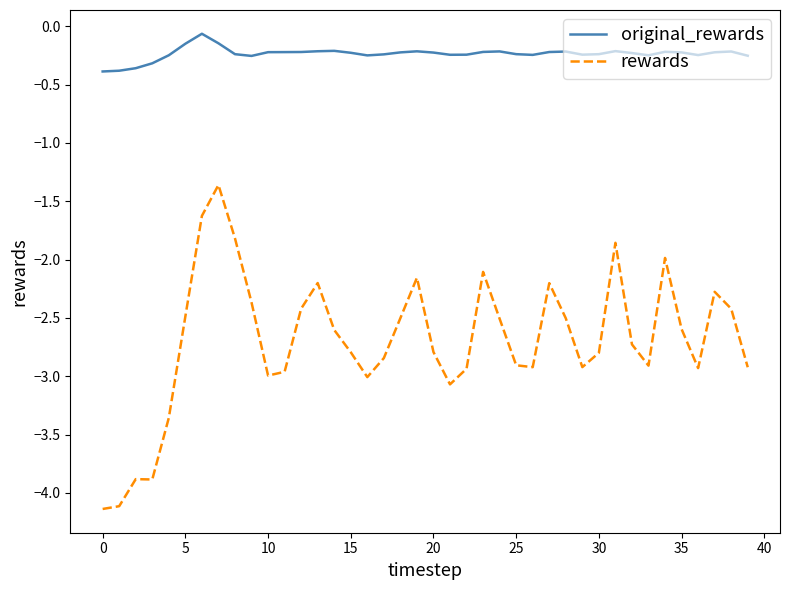

Rank the series by their average value, from highest to lowest.

original_rewards, rewards